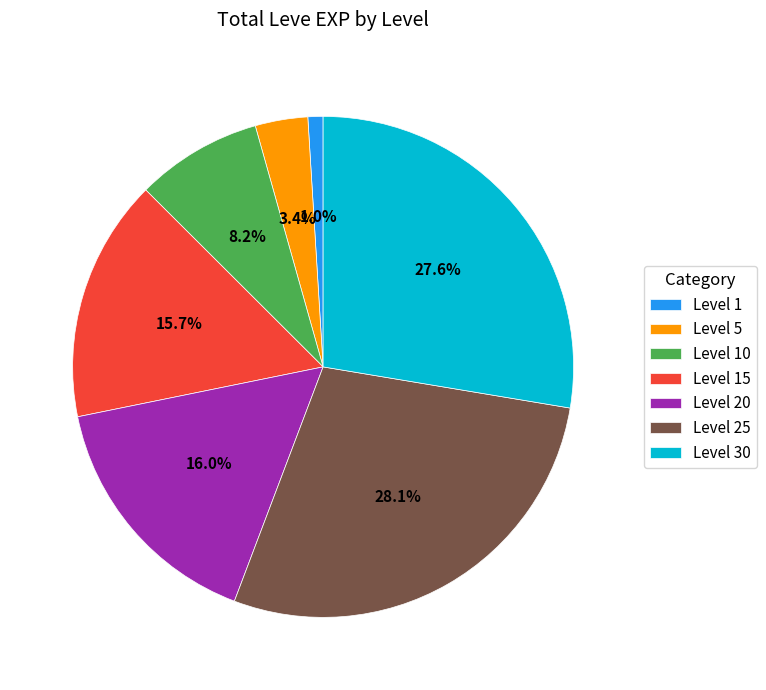

Does any single category account for the majority?

No